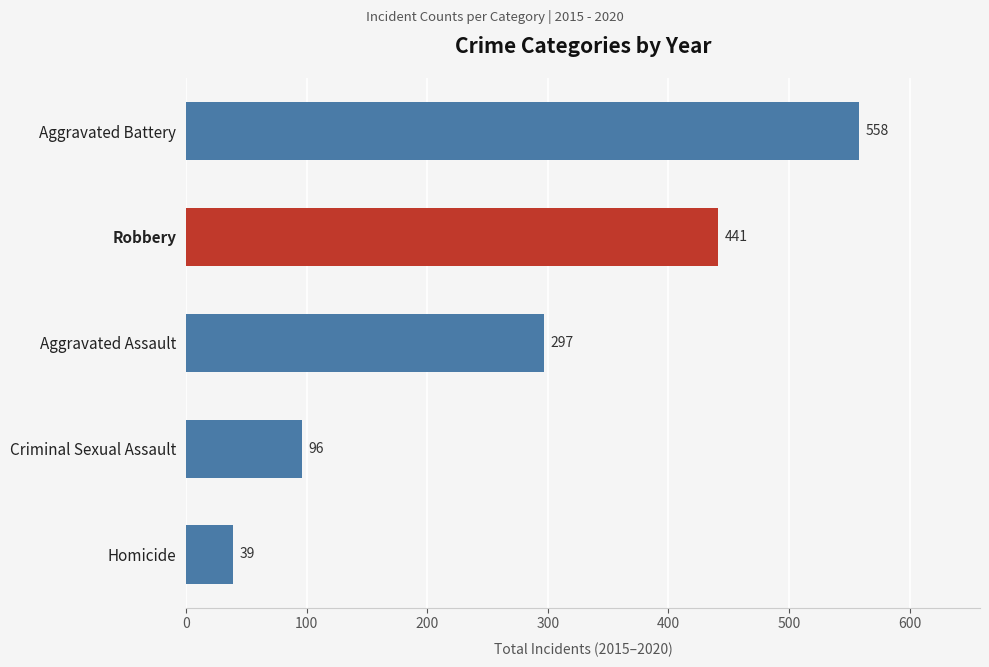

What is the greatest value displayed?

558